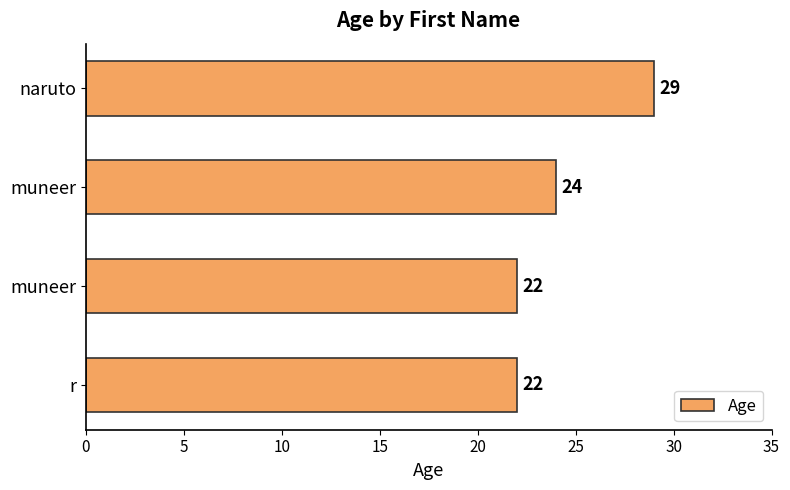

Which label corresponds to the largest value in the chart?

naruto